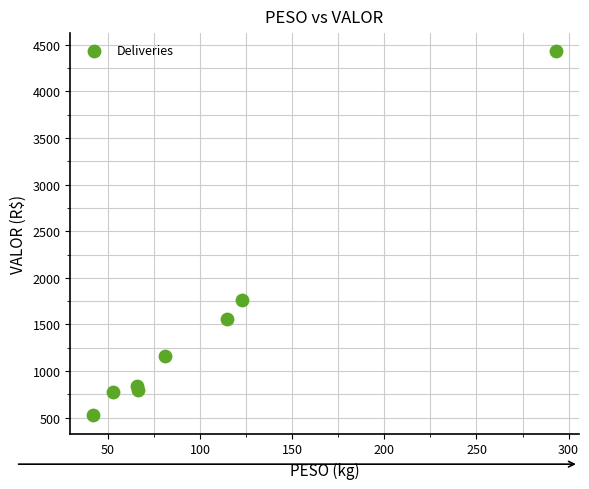

What is the range of Y values (max minus min)?

3906.8